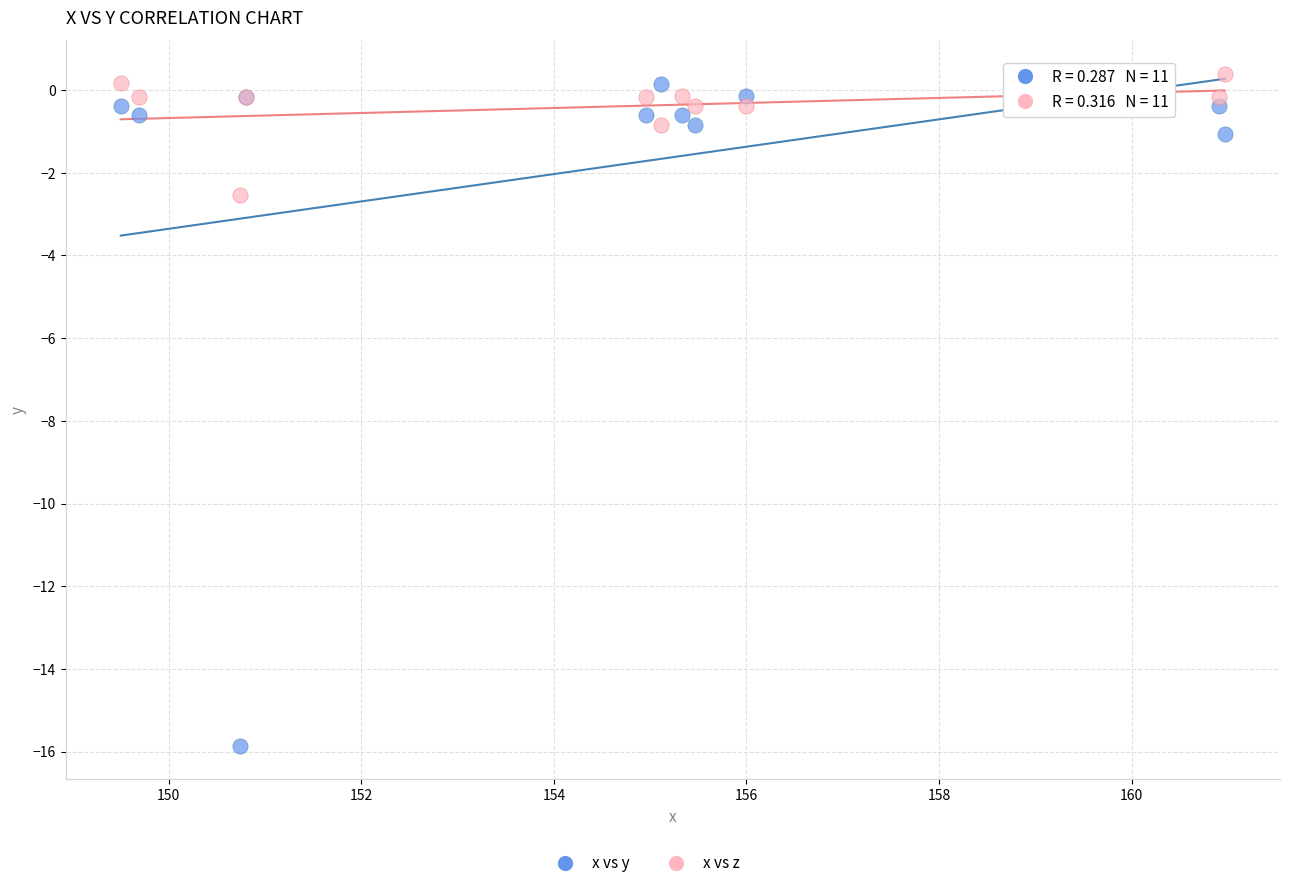

What is the X range (max minus min) for the scatter plot?

11.5